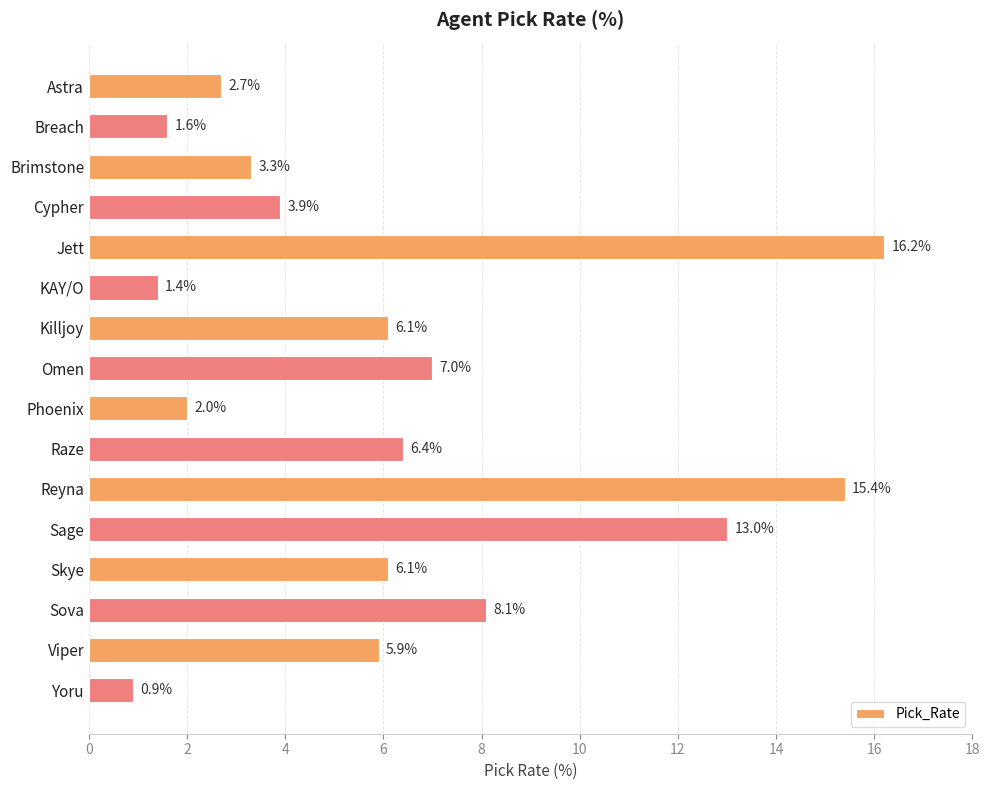

What is the difference between the maximum and second lowest values?

14.8